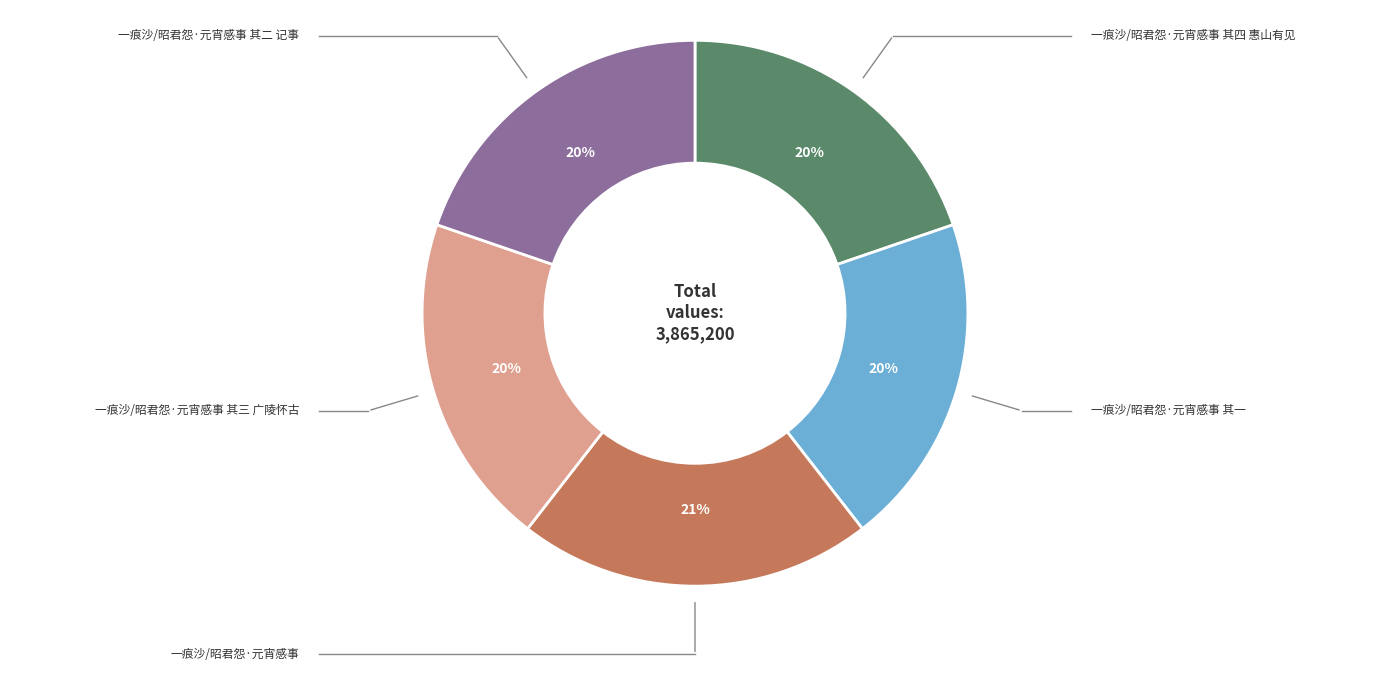

Is there a majority slice in this chart?

No